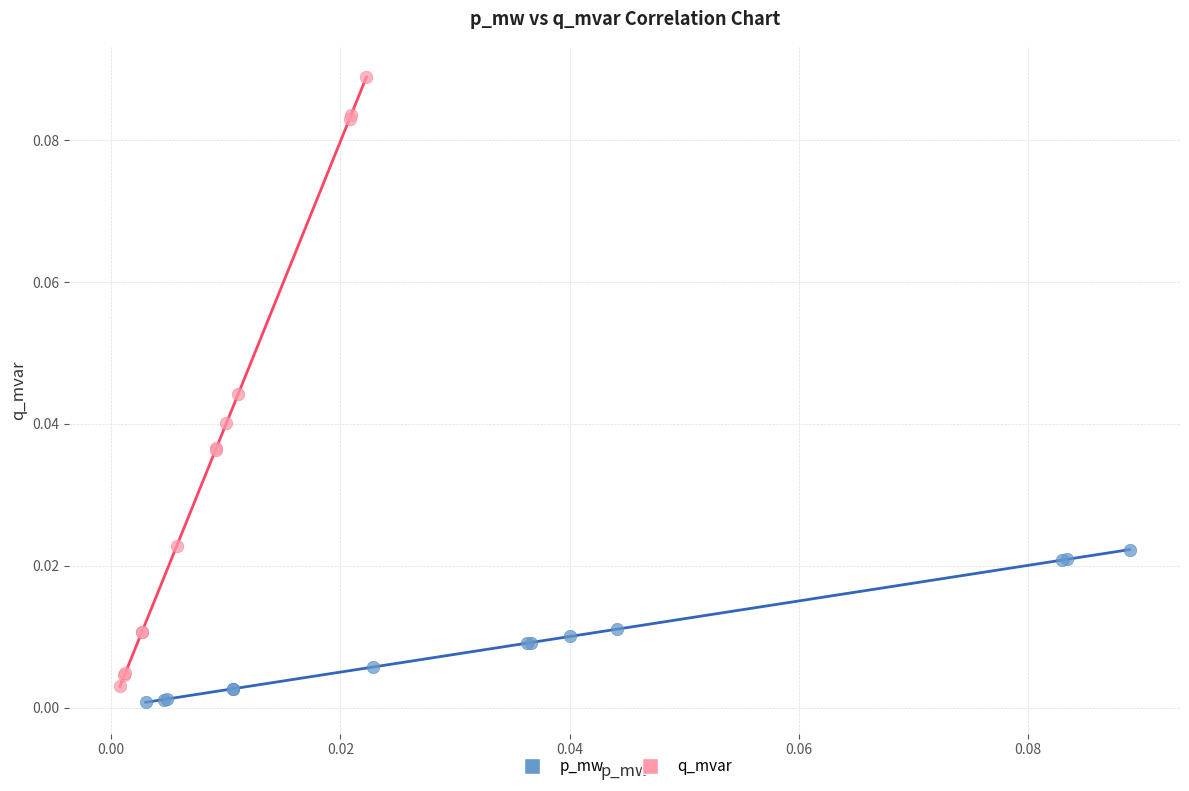

Which series reaches the maximum Y coordinate?

q_mvar